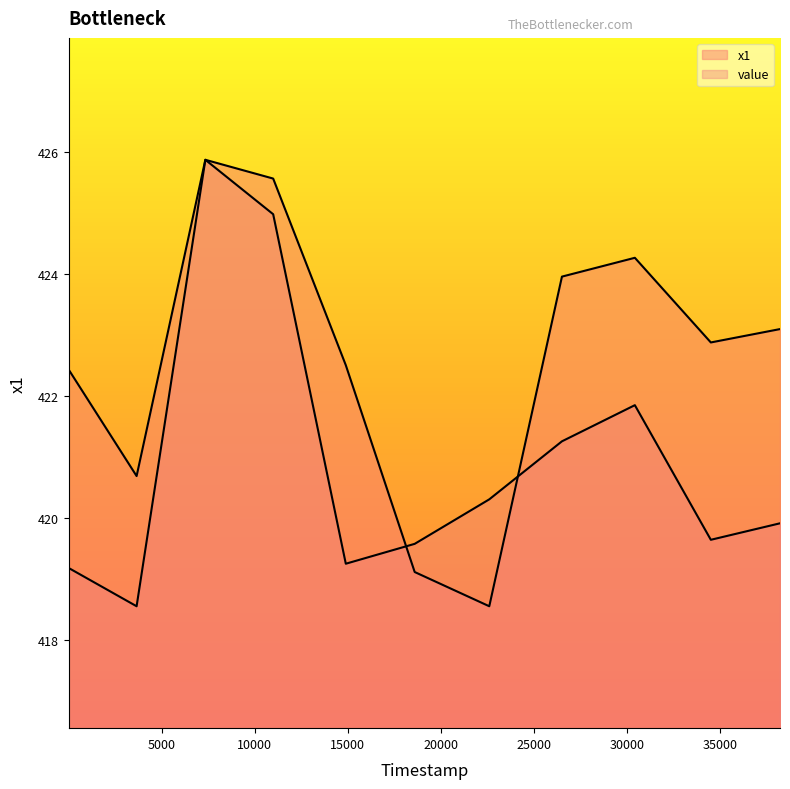

Which series has the widest spread of values?

x1